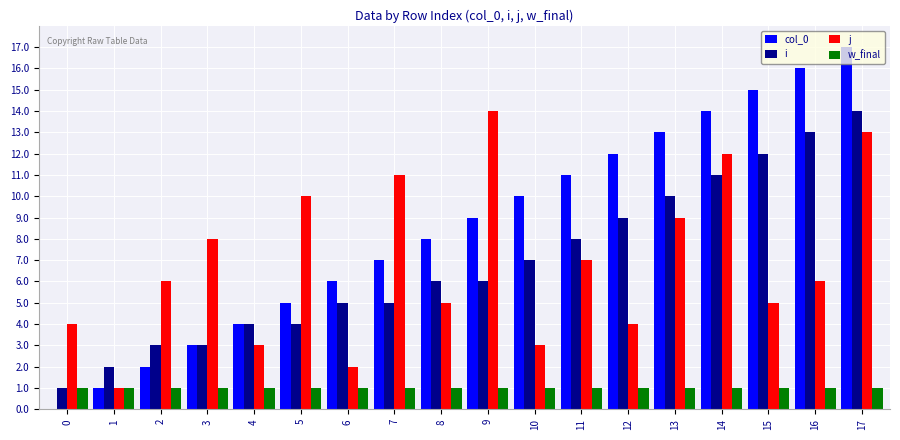

What is the difference between the i values at 13 and 14?

1